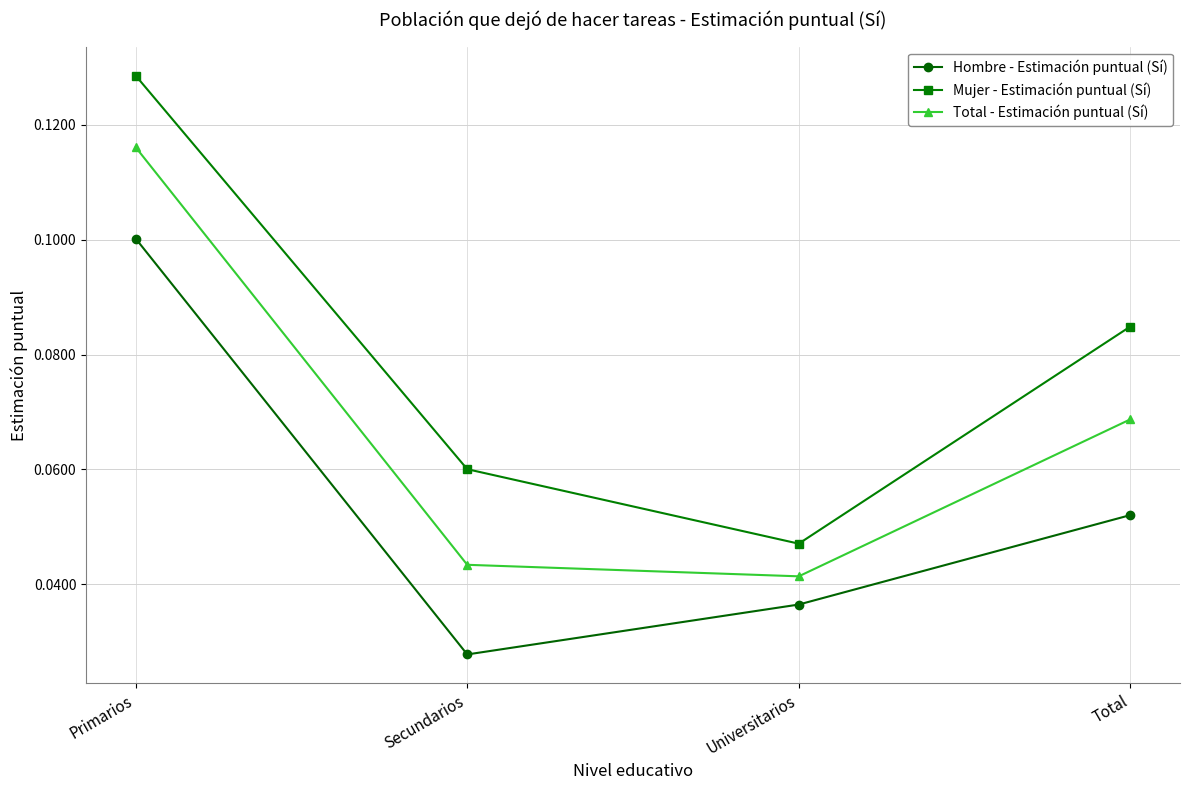

At which label does Mujer - Estimación puntual (Sí) reach its peak?

Primarios